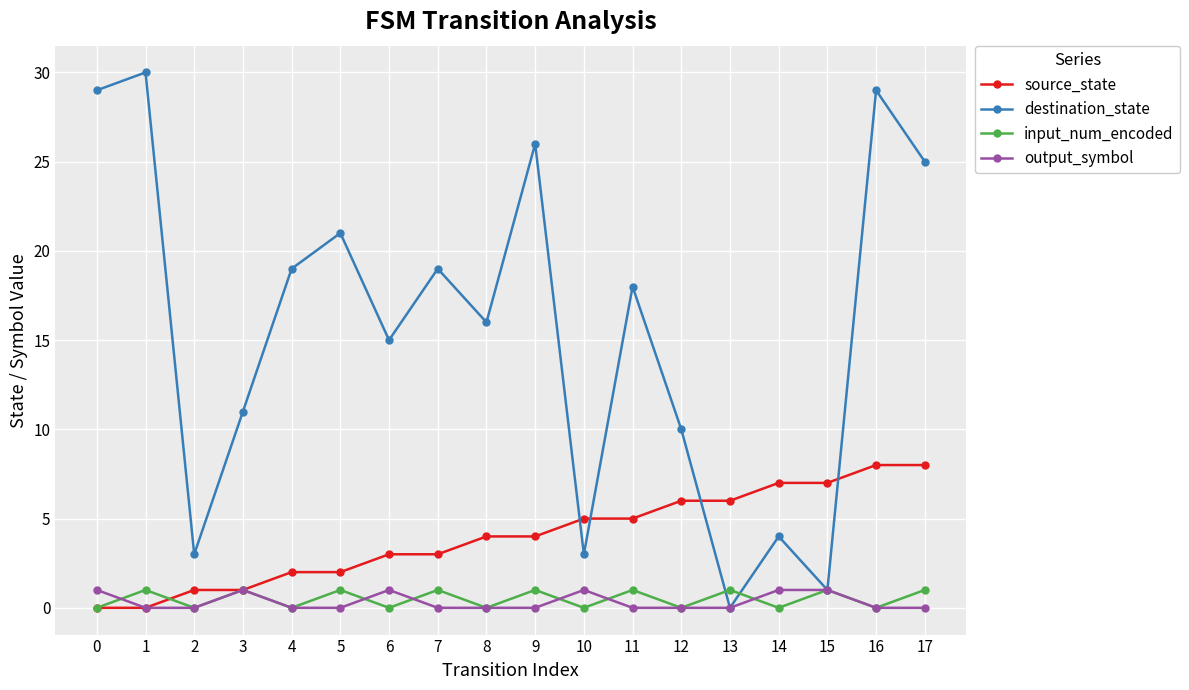

How many intersections are there between destination_state and source_state?

4